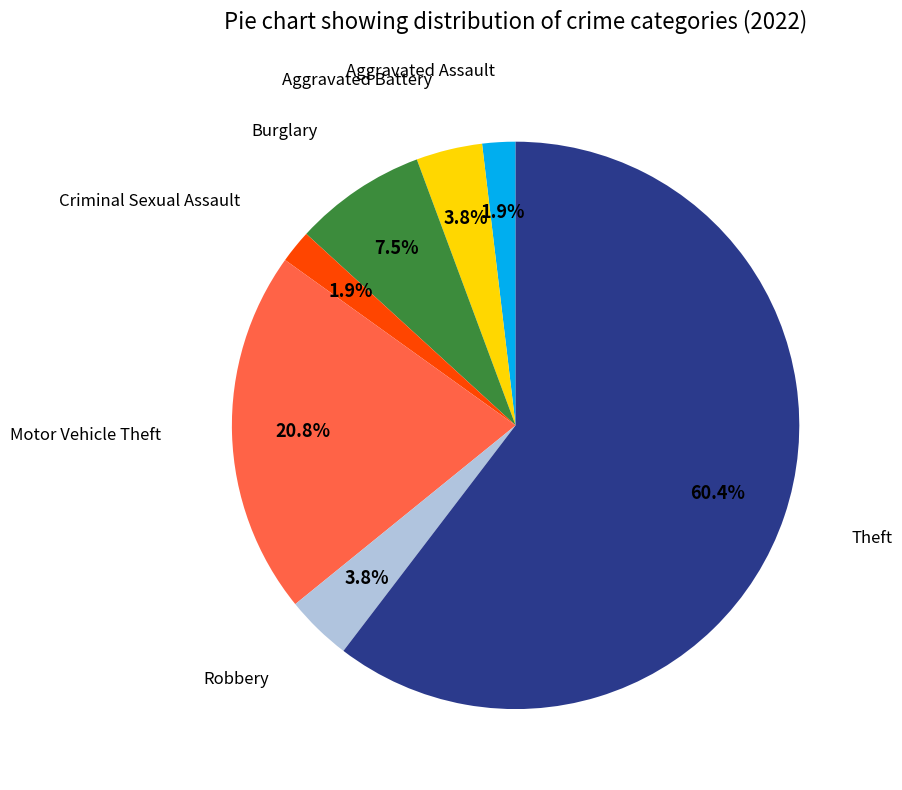

Is there any slice that represents more than half of the pie?

Yes